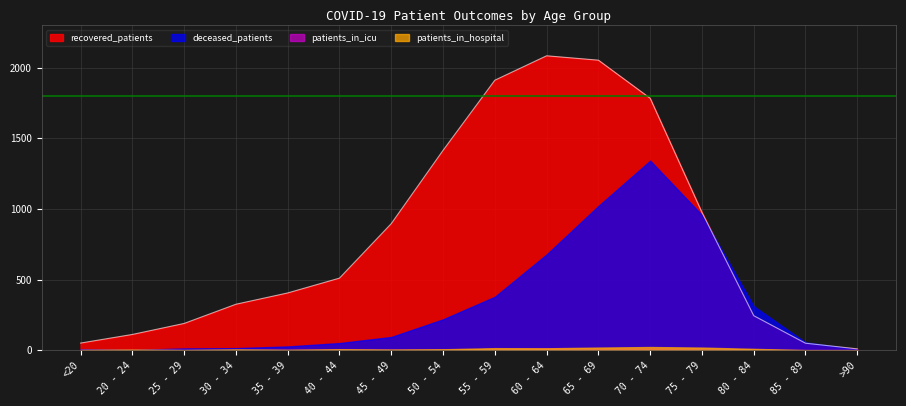

What is the average value of the recovered_patients series?

813